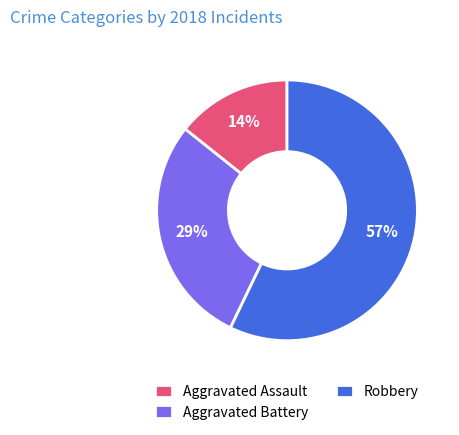

Do Robbery and Aggravated Battery together represent more than half of the pie?

Yes